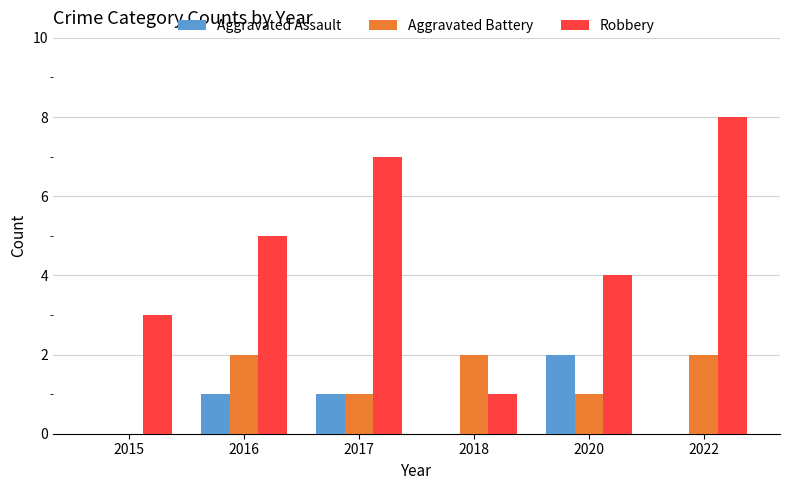

What is the total value across all series at 2015?

3